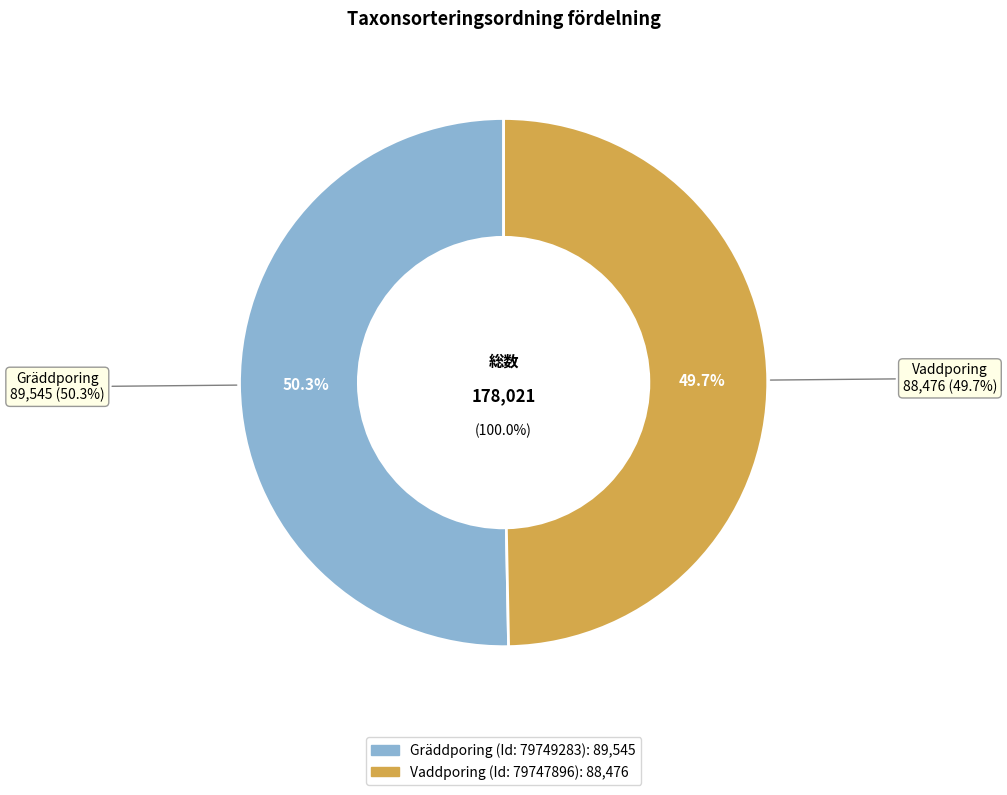

To the nearest percent, what is the difference between the largest and smallest slice percentages?

1%